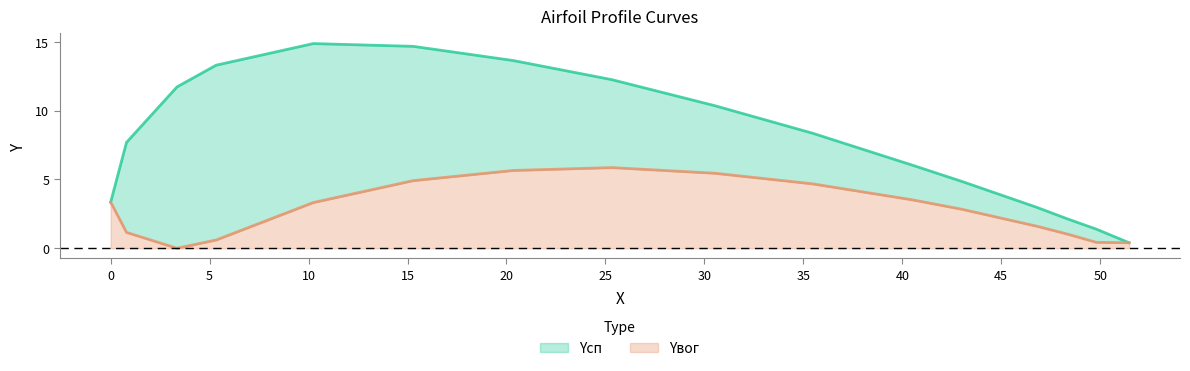

What is the maximum value for Yвог?

5.9